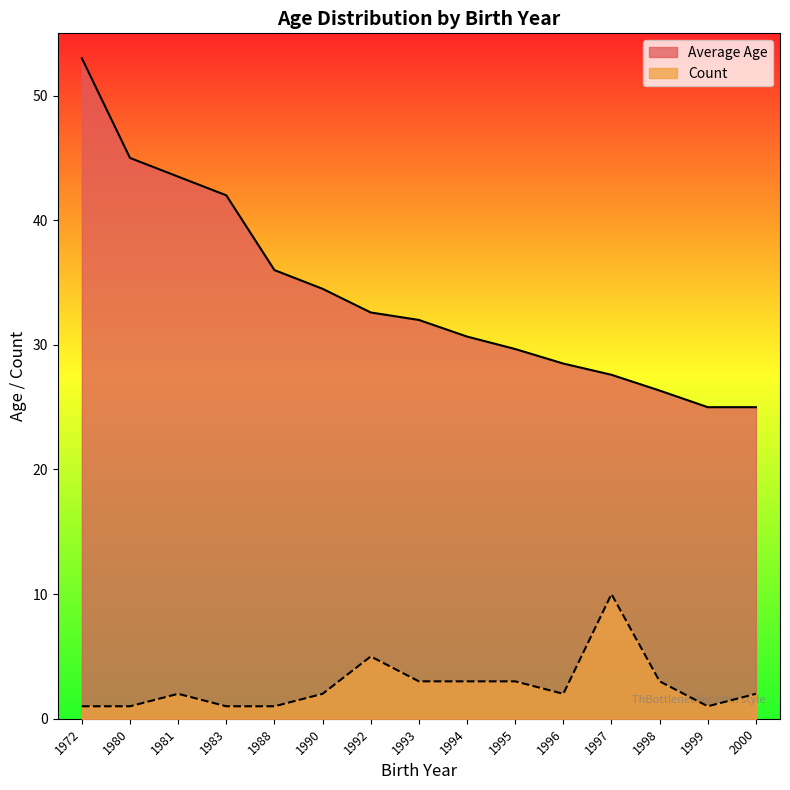

Which series has the largest range (max minus min)?

Average Age